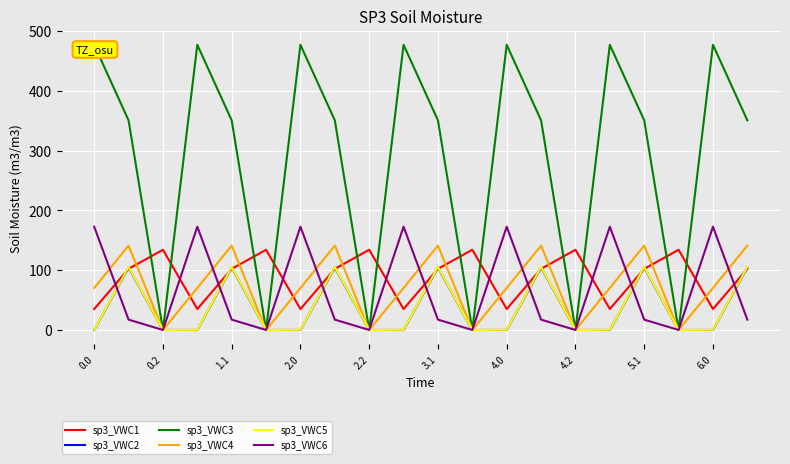

The sp3_VWC6 series shows 172.8 at 0.0. True or false?

True